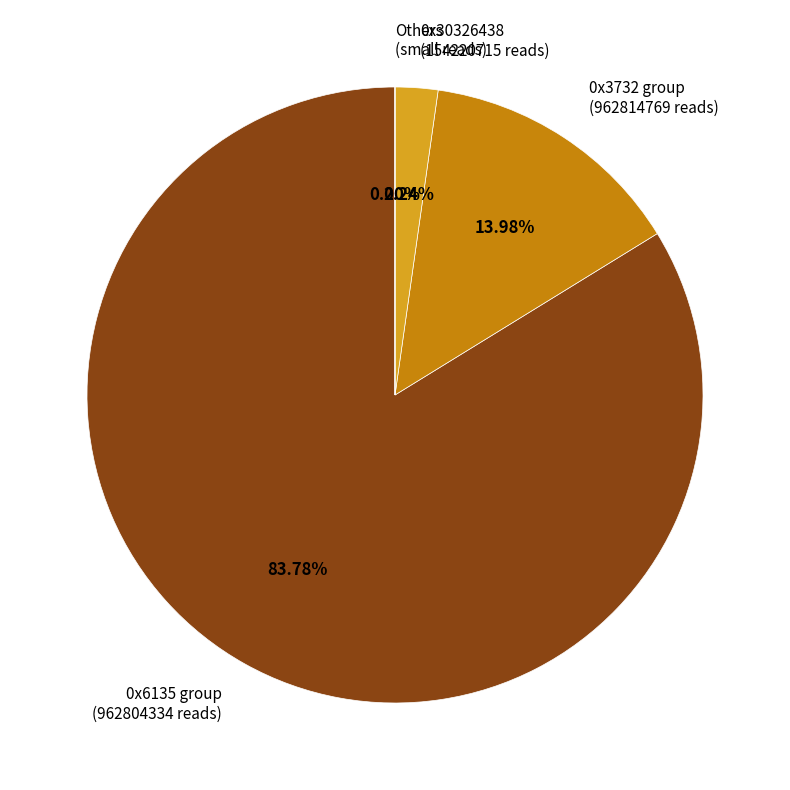

Does any single category account for the majority?

Yes